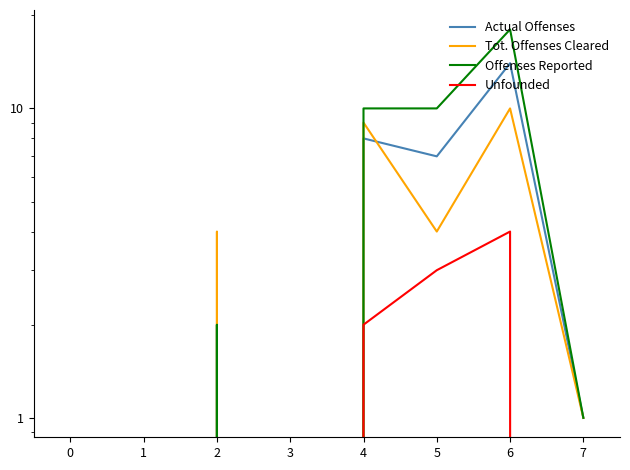

What is the difference between the maximum and minimum values in the Tot. Offenses Cleared series?

10